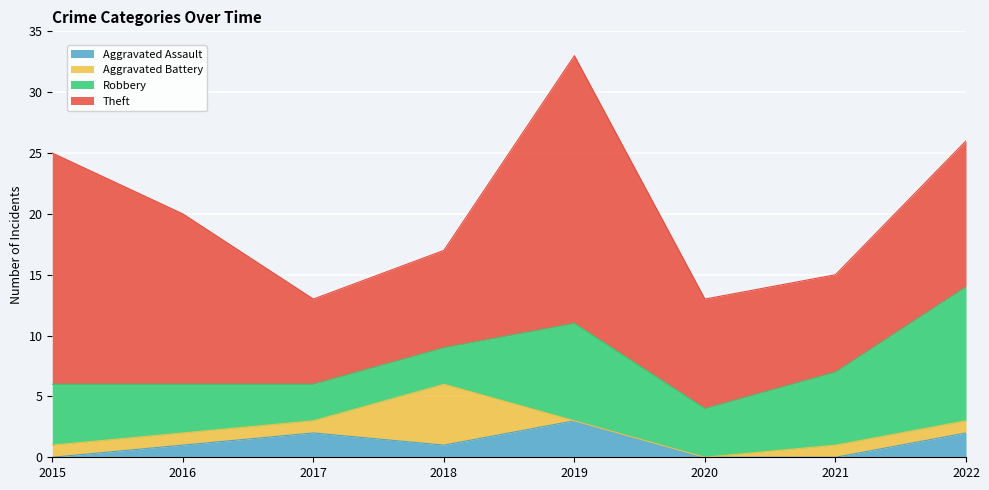

How many Aggravated Assault values are between 0 and 2?

7